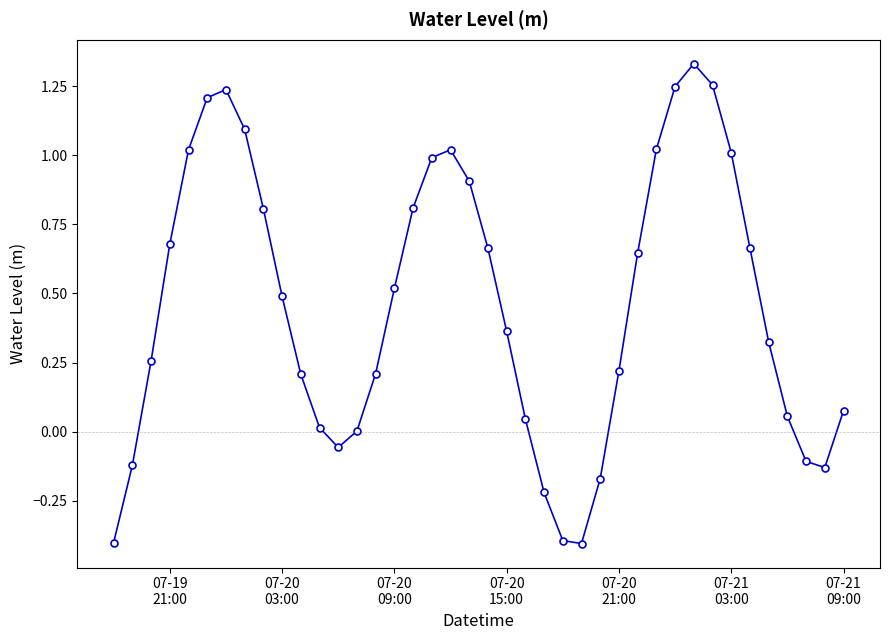

How many lines are shown in the chart?

1